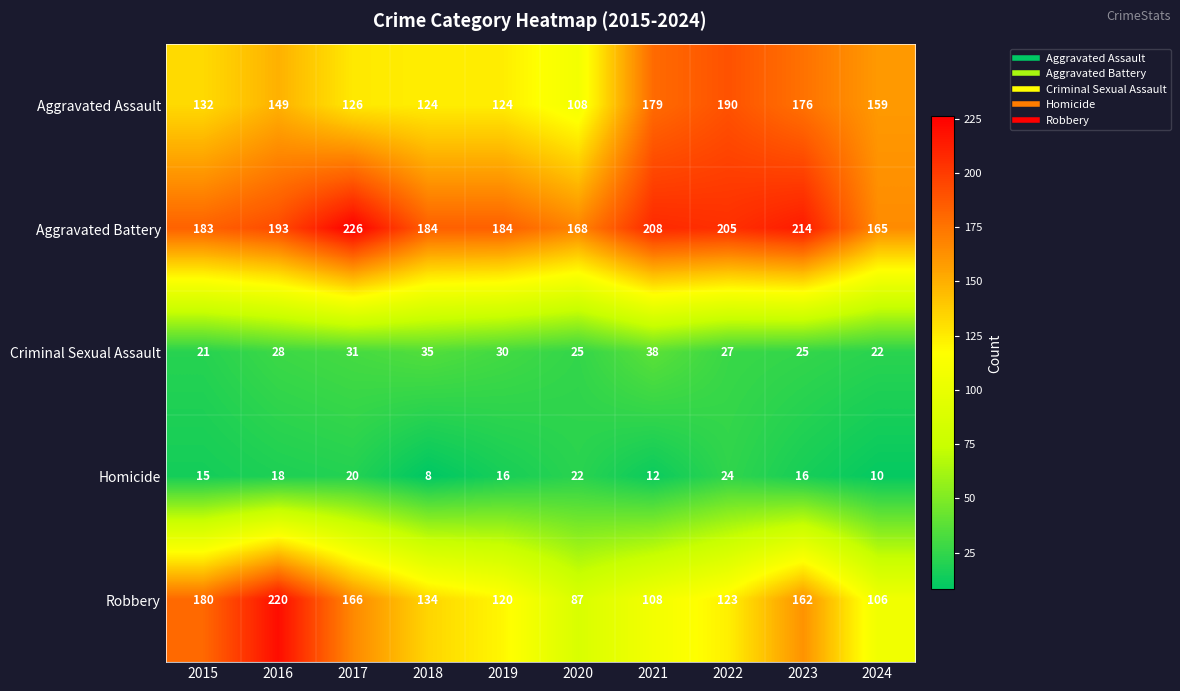

How many values in the Criminal Sexual Assault series are below 28?

5